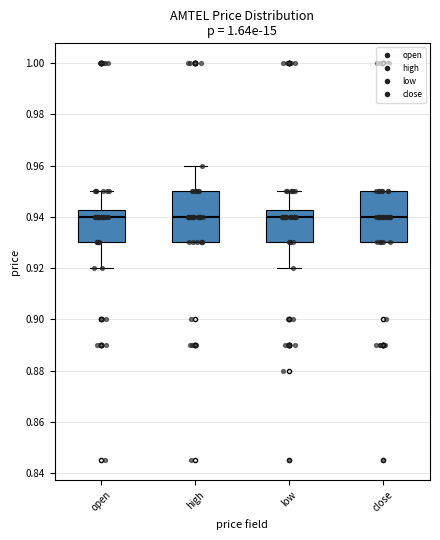

Reading left to right, read every box against the y-axis: the position of its median line, the range the box covers, and the ends of its whiskers. The values are not printed on the chart, so give them approximately, as read against the axis.

open: median 0.940, box 0.930 to 0.942, whiskers 0.920 to 0.950
high: median 0.940, box 0.930 to 0.950, whiskers 0.930 to 0.960
low: median 0.940, box 0.930 to 0.942, whiskers 0.920 to 0.950
close: median 0.940, box 0.930 to 0.950, whiskers 0.930 to 0.950